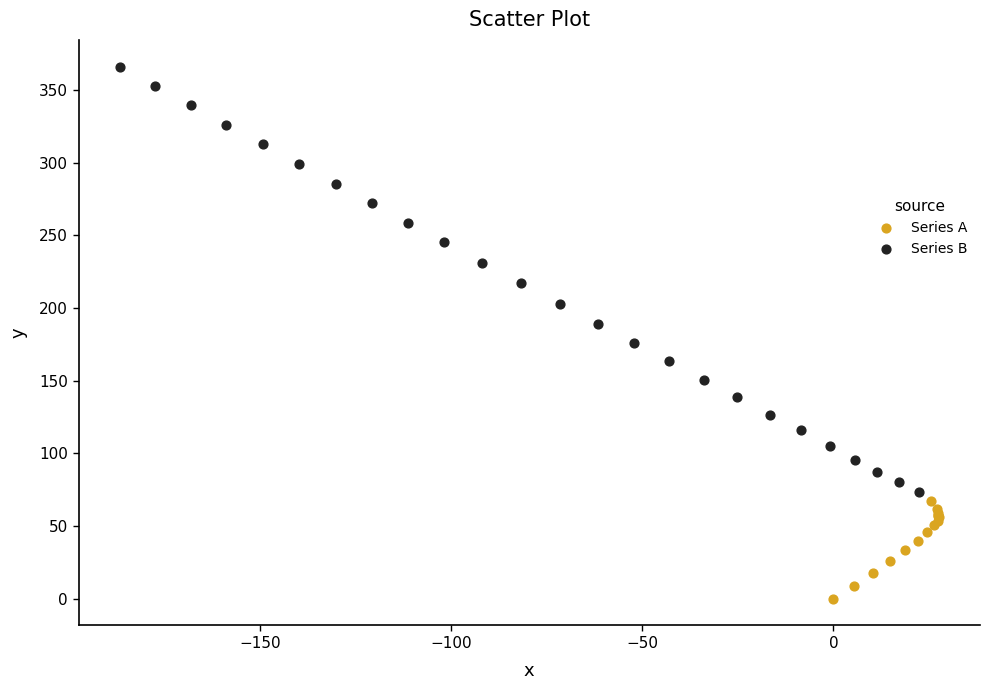

Which series has the largest Y range (max minus min)?

Series B